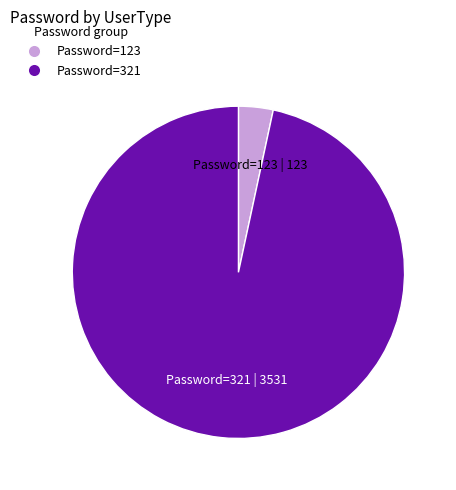

Does any single category account for the majority?

Yes